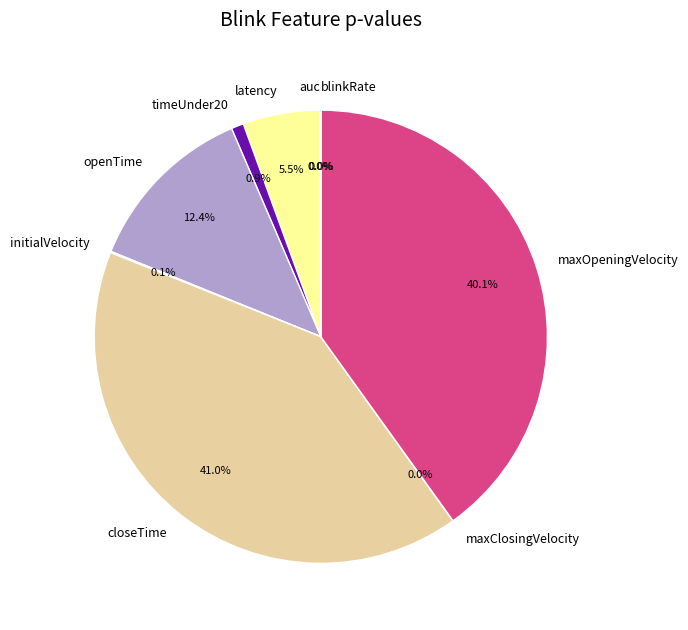

Which has a higher value, closeTime or openTime?

closeTime